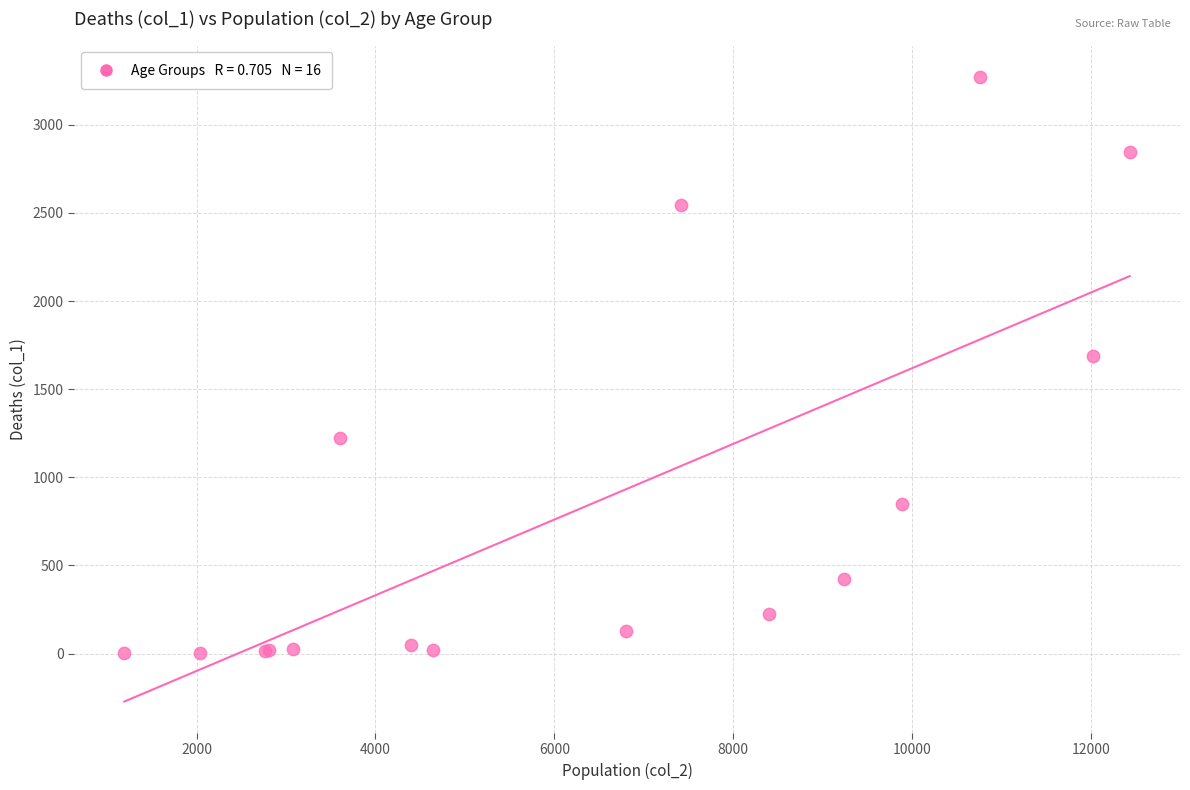

What Y value in the scatter plot is closest to 1638?

1690